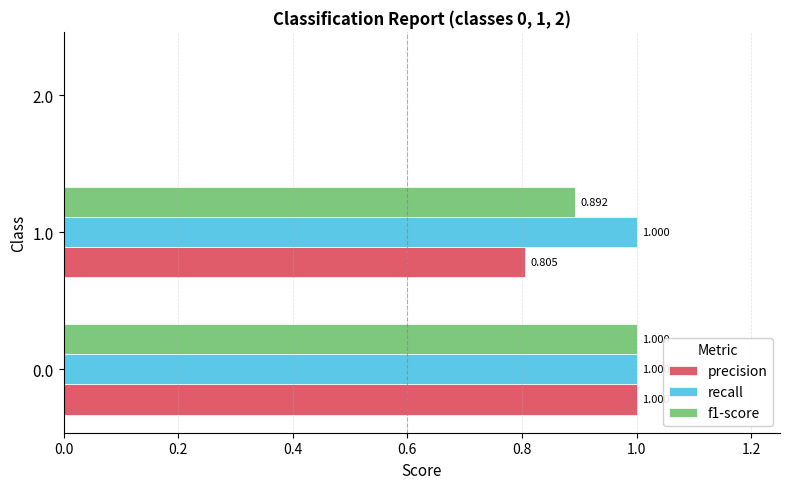

Which series has the largest total across all categories?

recall